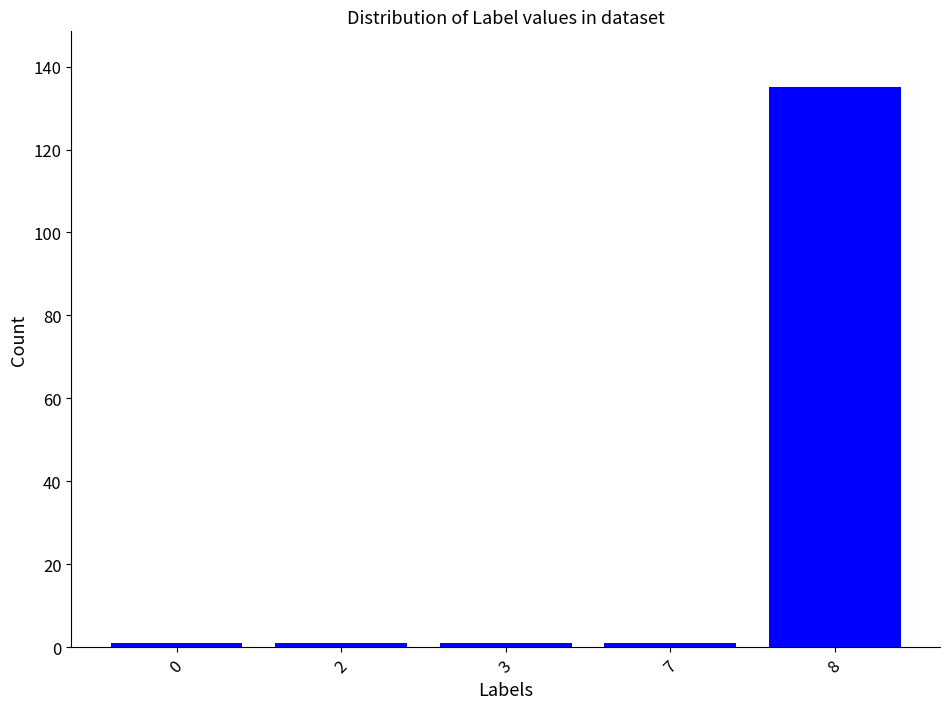

Does the chart contain stacked bars?

No